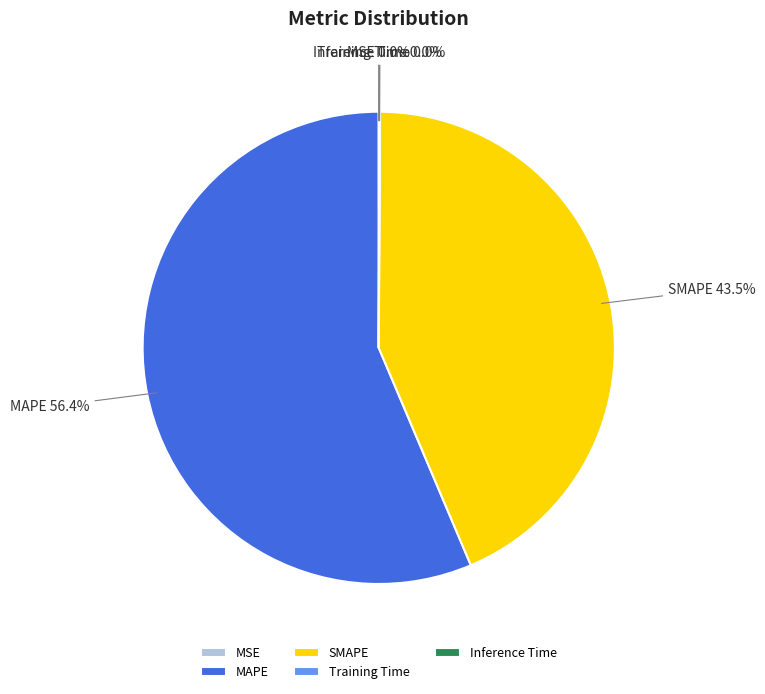

To the nearest percent, what is the difference between the largest and smallest slice percentages?

56%